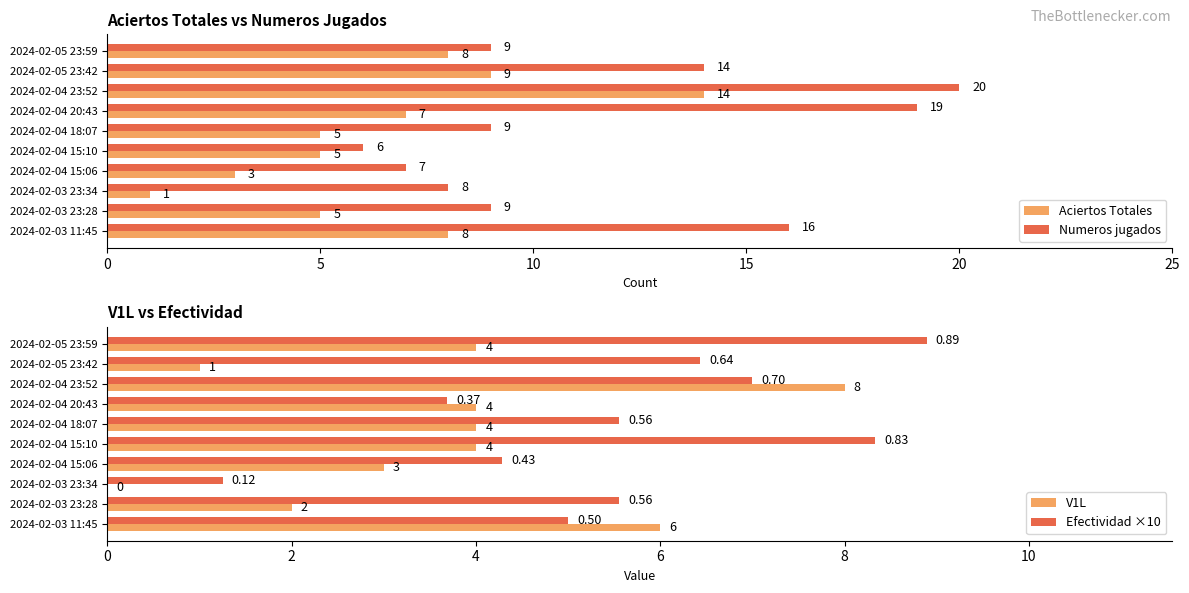

At which label does Aciertos Totales reach its minimum?

2024-02-03 23:34